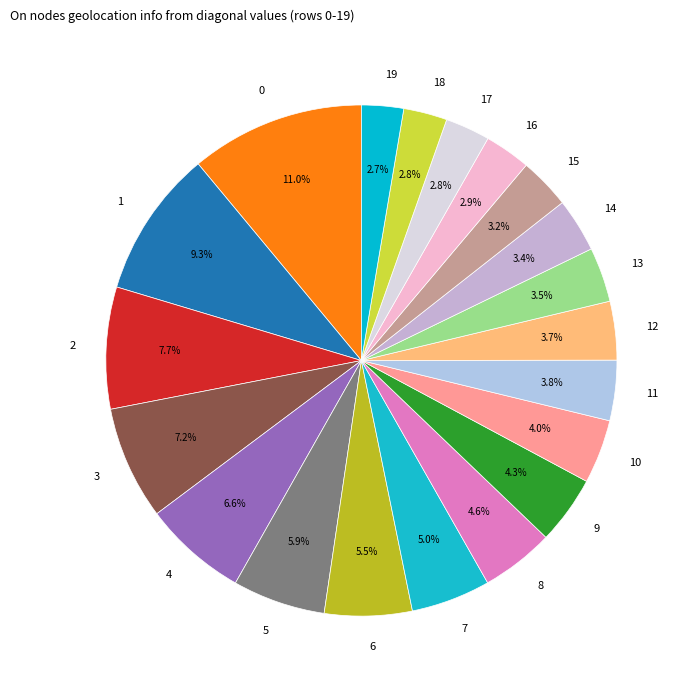

What percentage is NOT represented by 9?

95.7%